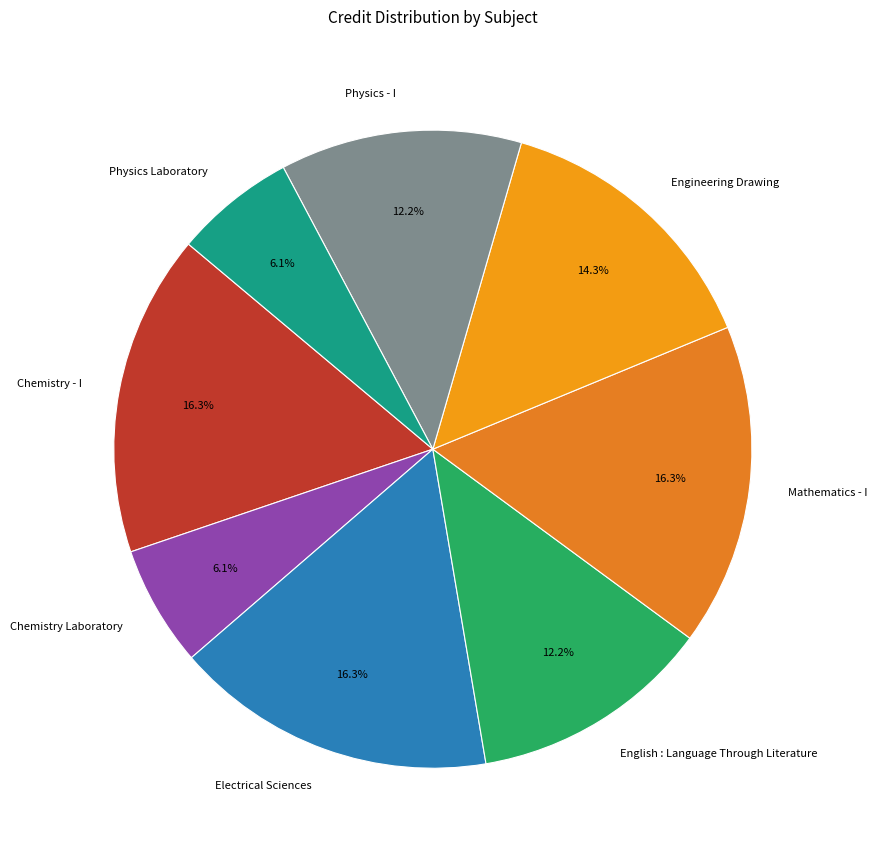

Does English : Language Through Literature represent more than half of the total?

No